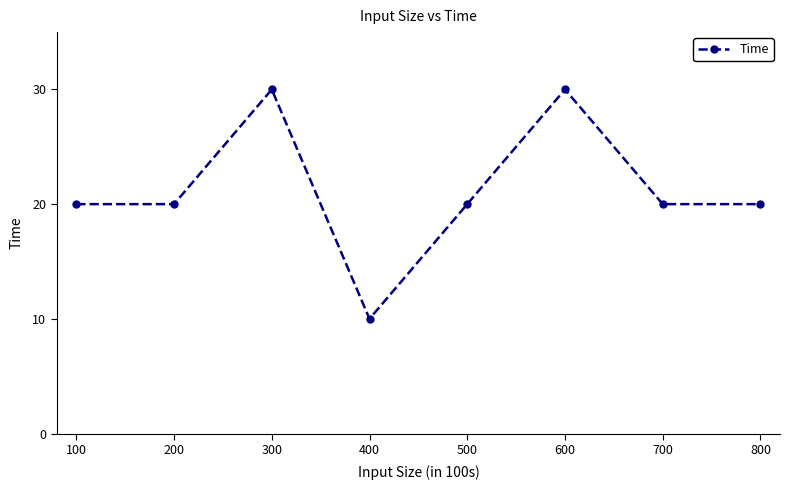

What is the sum of all values?

170